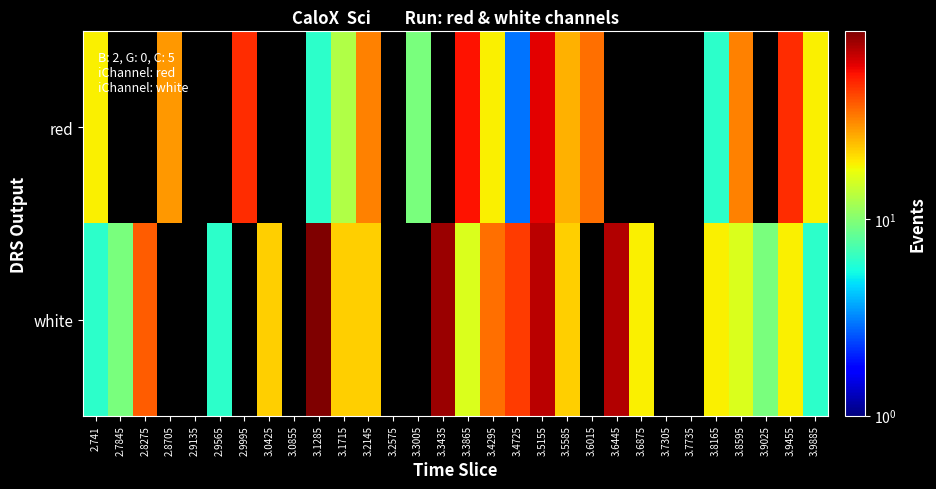

At which category is the sum across all series the highest?

3.5155